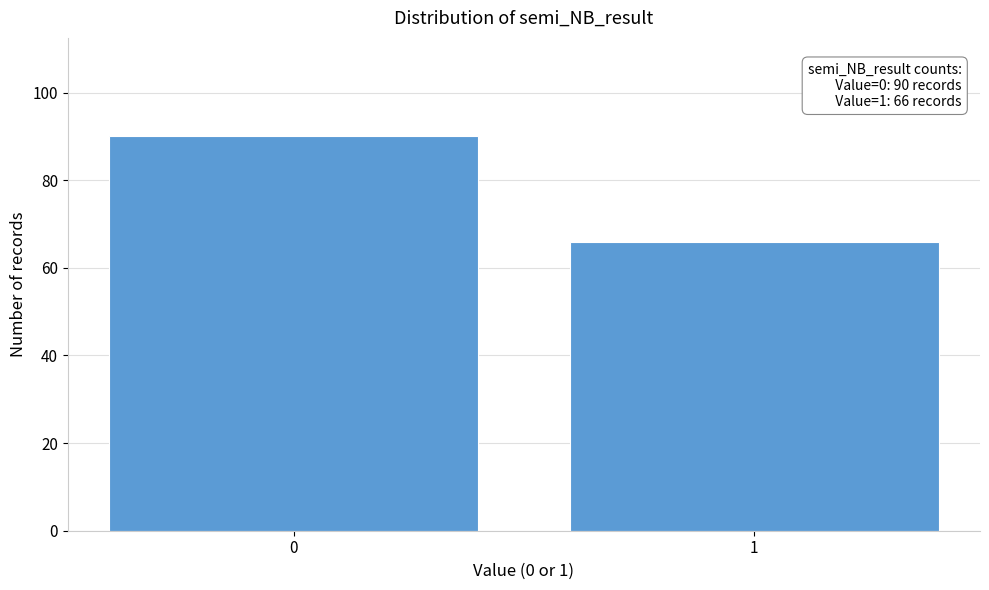

Reading left to right, what are all the values shown in this chart?

90	66